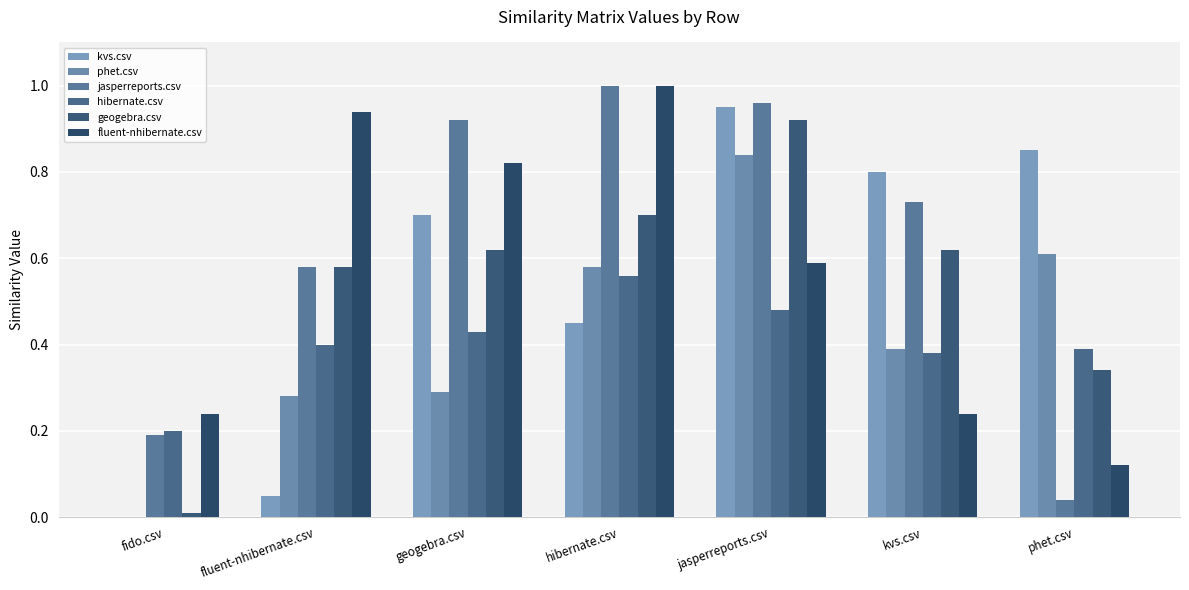

Are the bars grouped side by side (vs. stacked)?

Yes